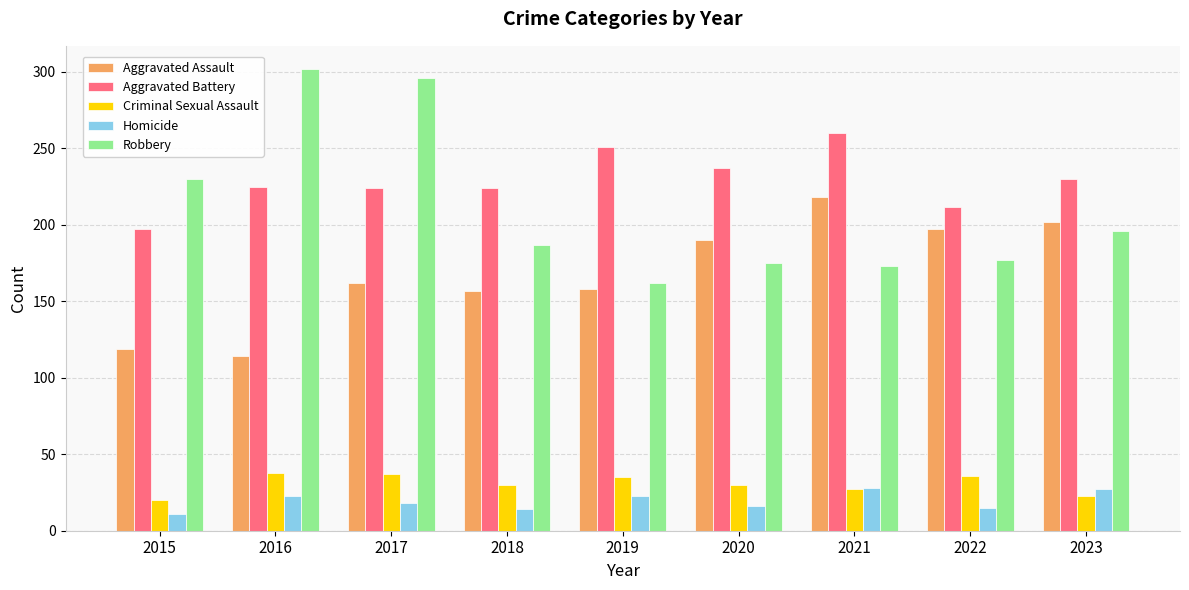

What is the average value of the Aggravated Battery series?

229